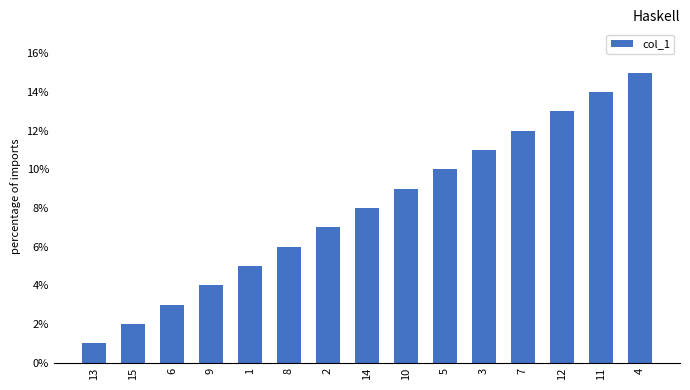

What is the label of the 6th bar from the left?

8